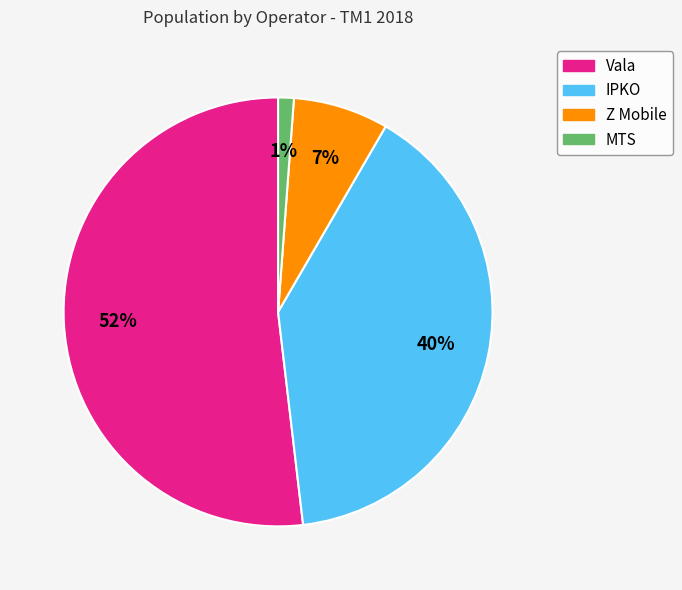

Between MTS and IPKO, which is larger?

IPKO